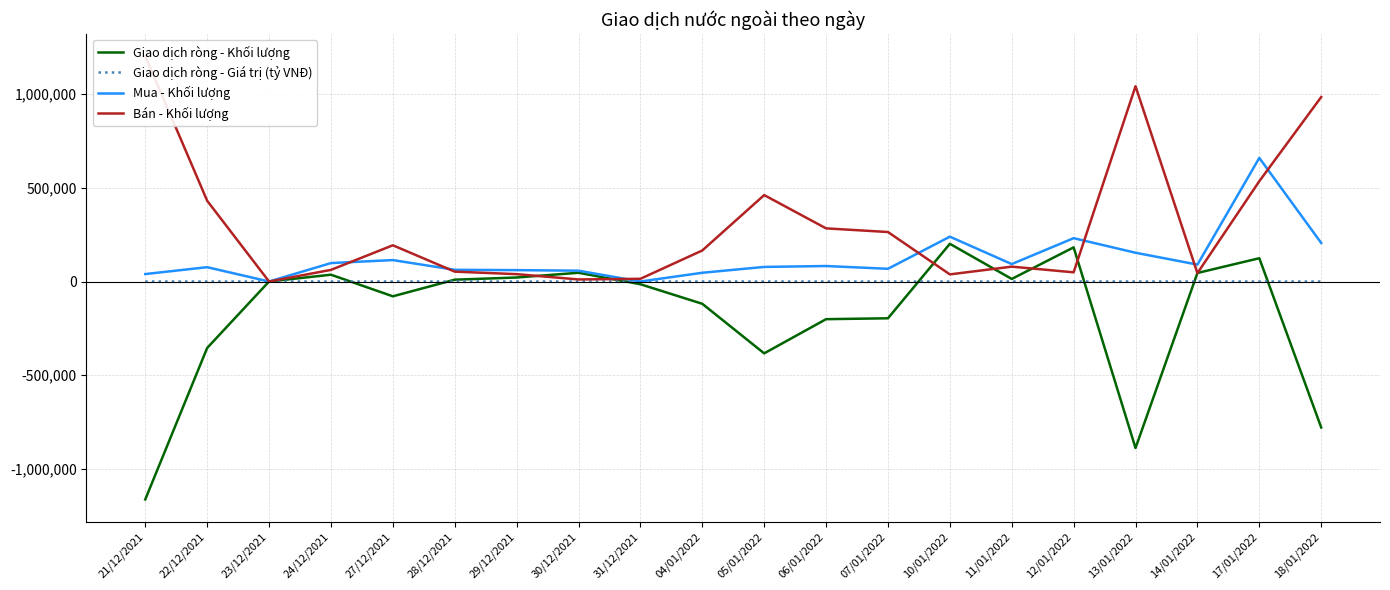

What position from the left is 05/01/2022?

11